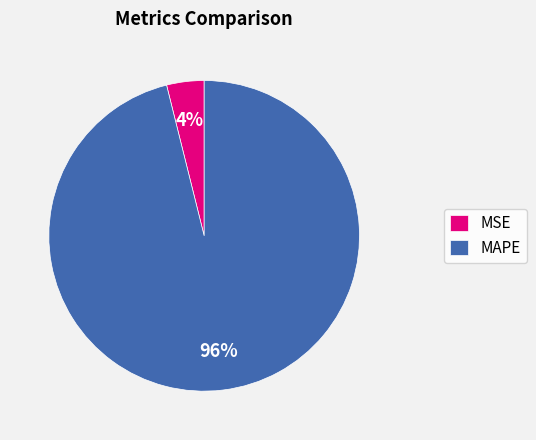

To the nearest percent, what is the combined percentage of MAPE and MSE?

100%